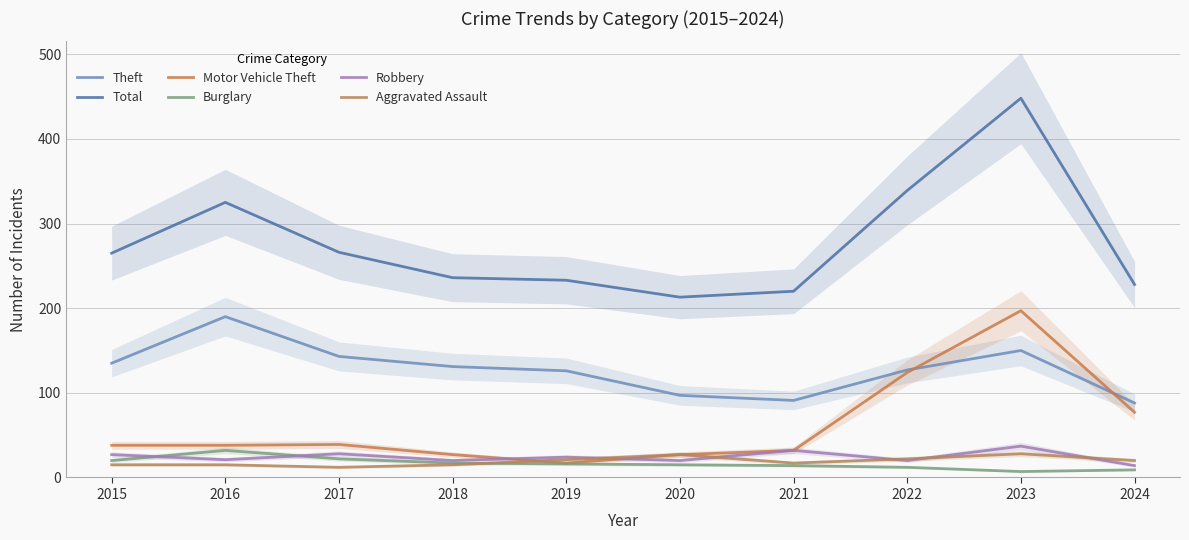

At which label does Motor Vehicle Theft first exceed 38?

2017